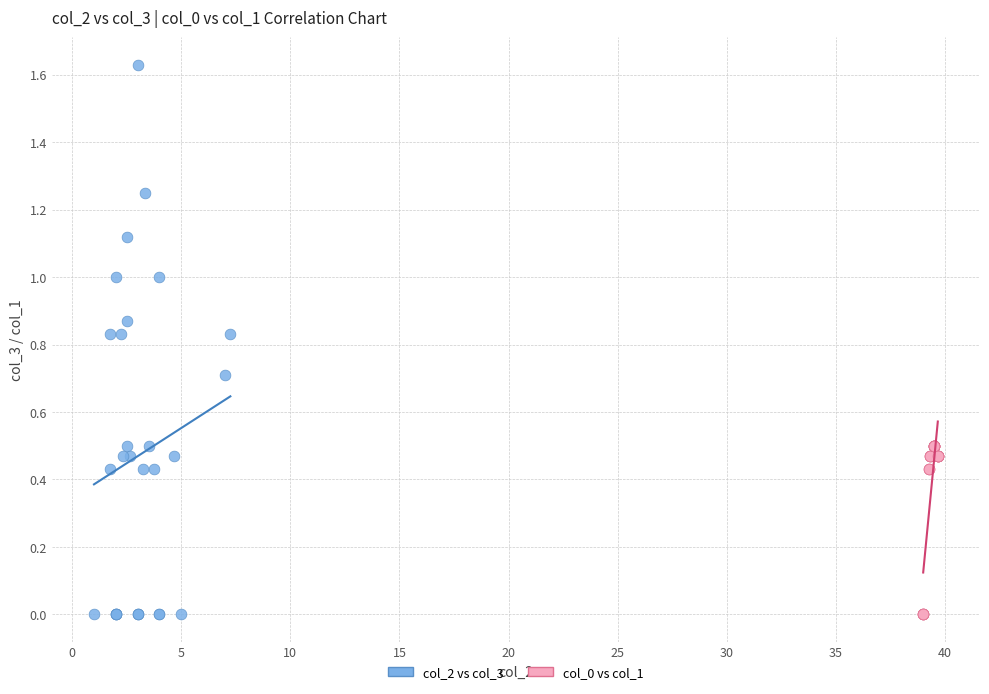

Which series reaches the maximum Y coordinate?

col_2 vs col_3